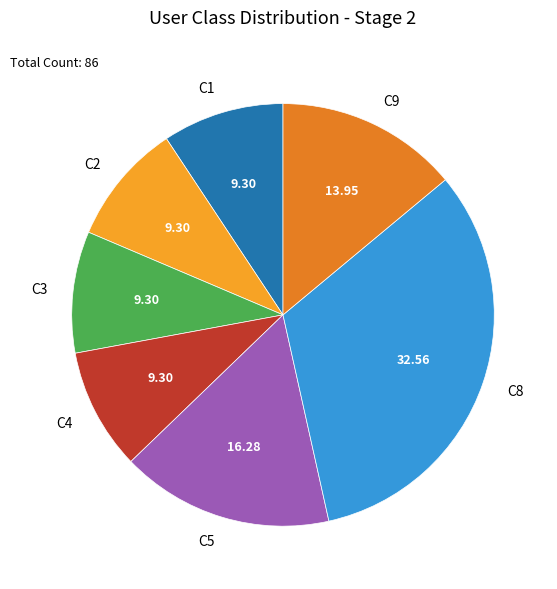

Which has a higher value, C8 or C3?

C8